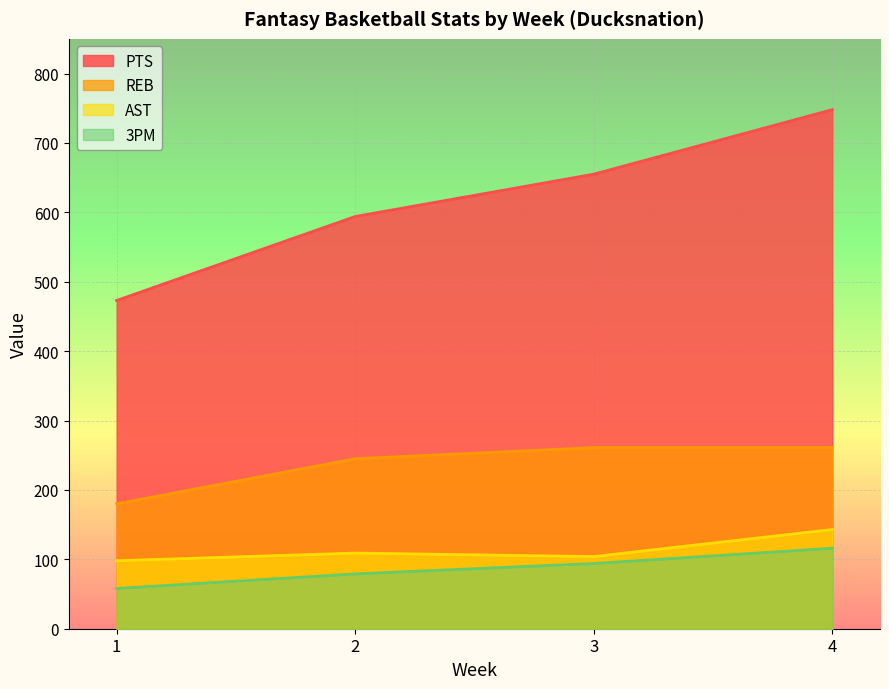

The 3PM series shows 36 at 3. True or false?

False